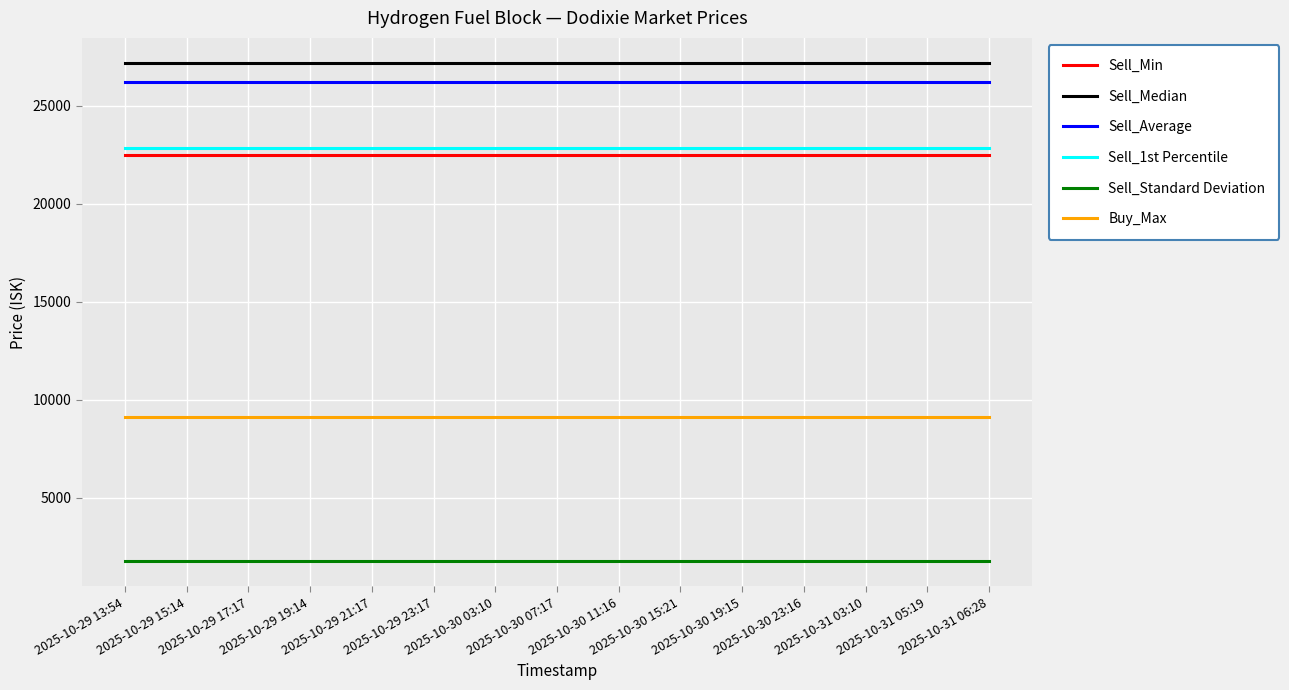

List the series in order of their peak value, lowest first.

Sell_Standard Deviation, Buy_Max, Sell_Min, Sell_1st Percentile, Sell_Average, Sell_Median